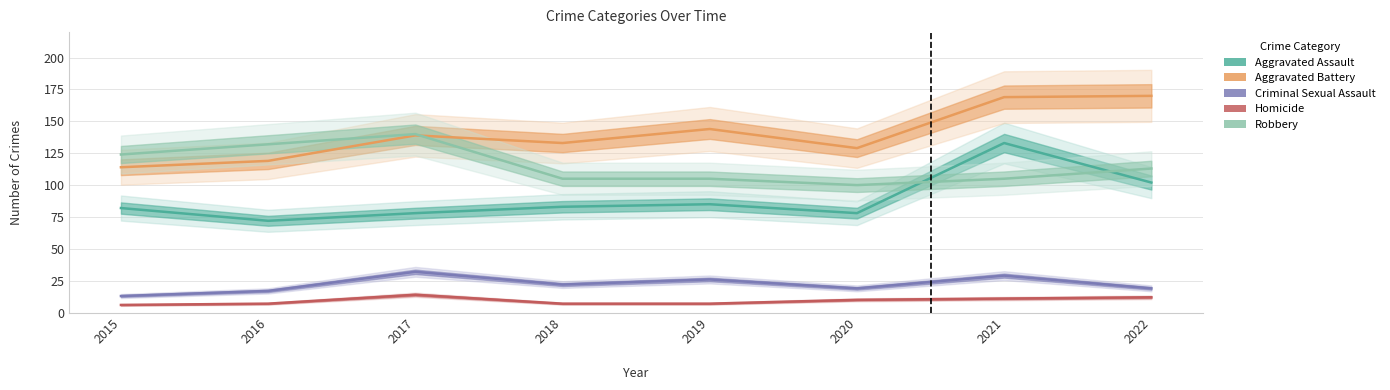

What is the approximate value of Aggravated Battery at 2018?

133